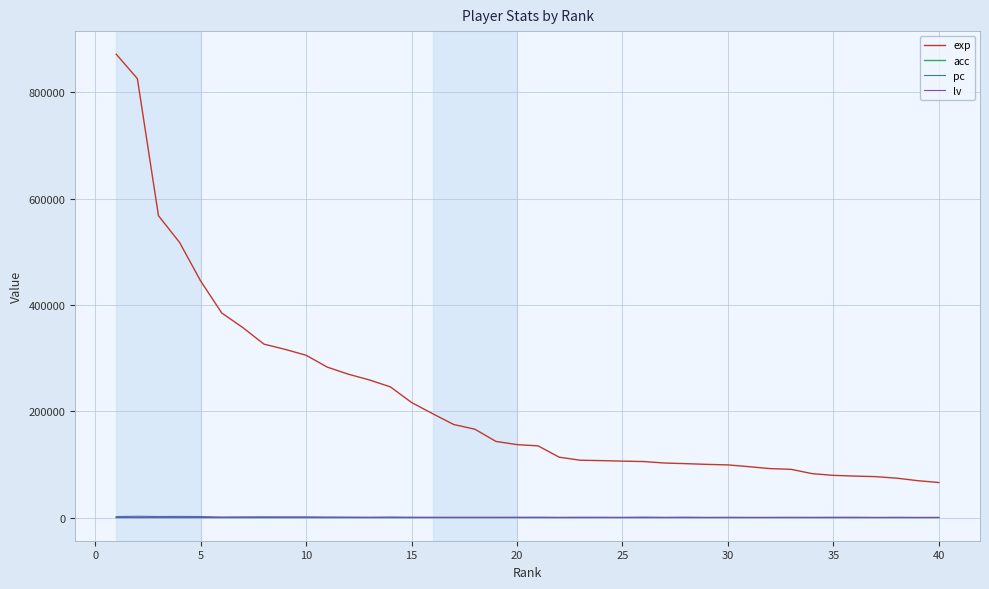

Which series has the widest spread of values?

exp